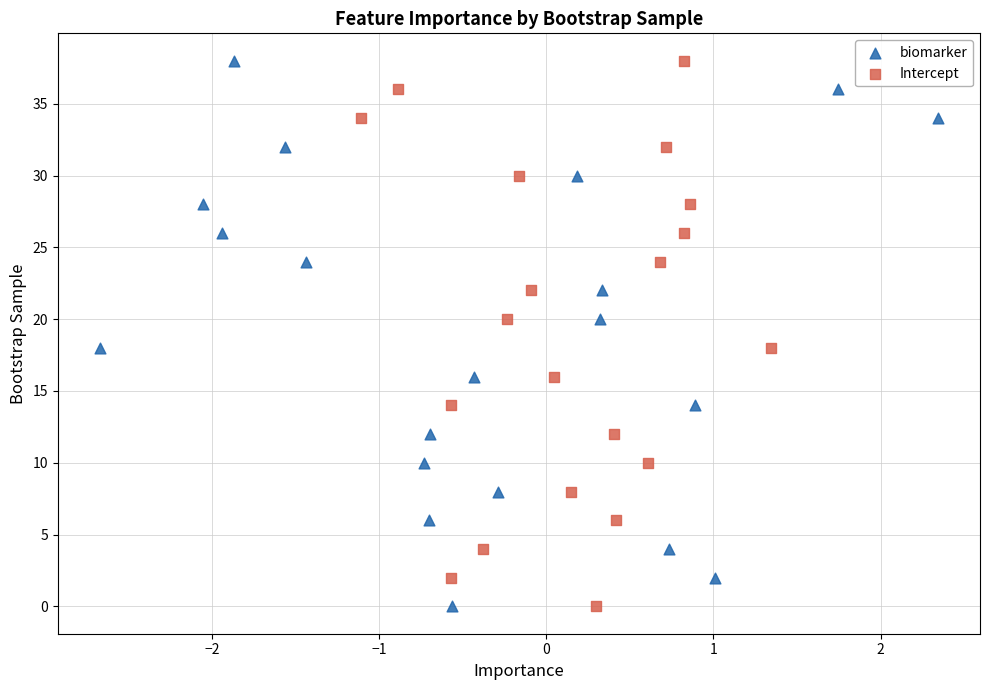

What are all the series names shown in the legend?

biomarker, Intercept